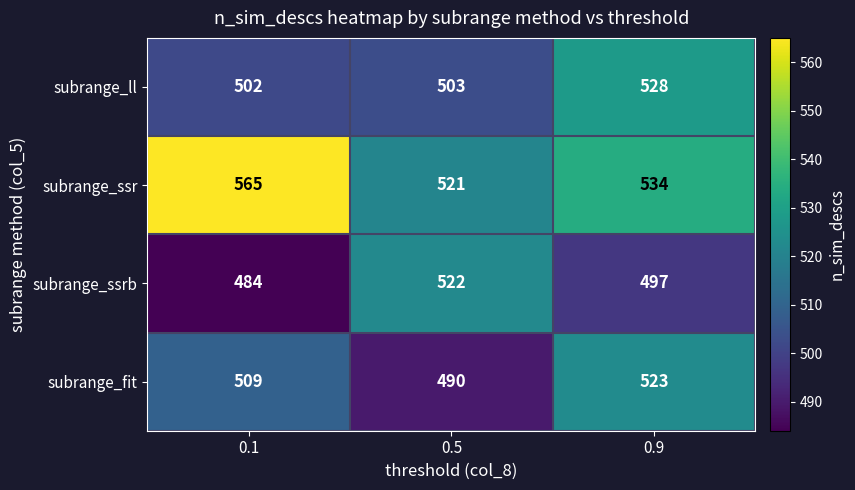

True or false: subrange_ssrb has a value of 522 at 0.5.

True